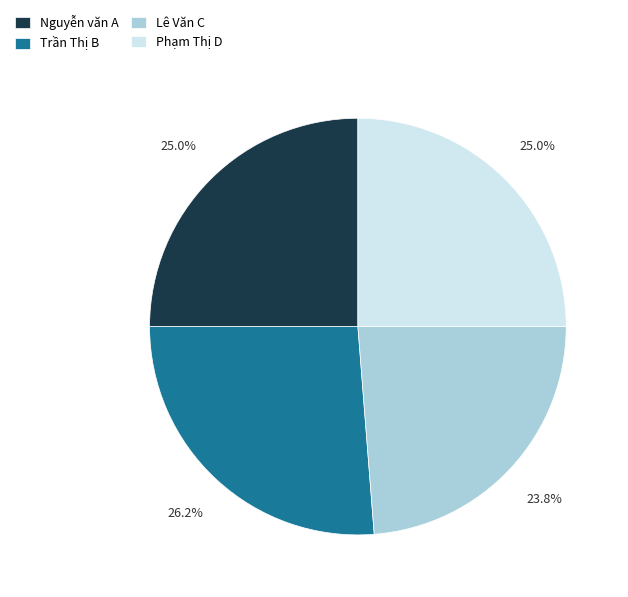

To the nearest percent, what is the average slice percentage?

25%